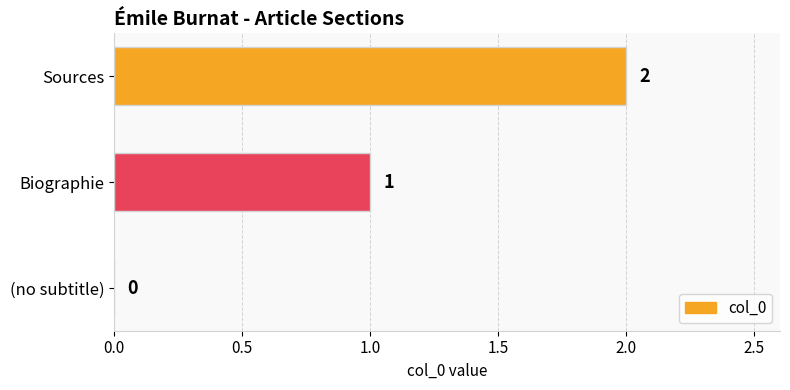

Are the bars horizontal?

Yes